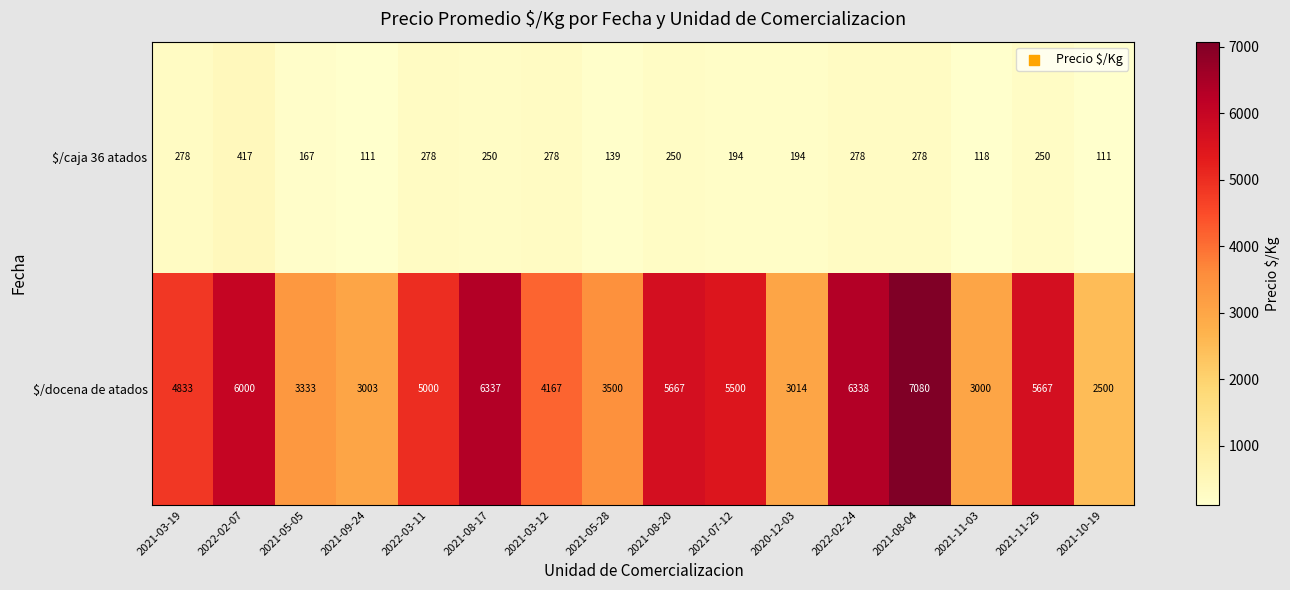

What value does the $/caja 36 atados series have at 2022-02-07?

417